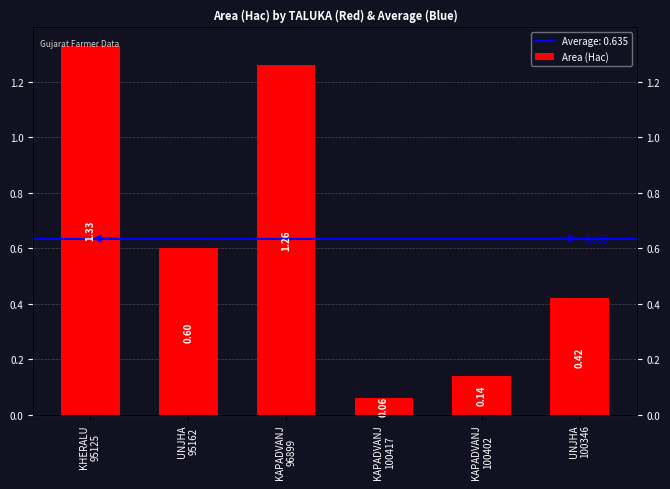

What is the change in value from KAPADVANJ
100402 to UNJHA
100346?

+0.3